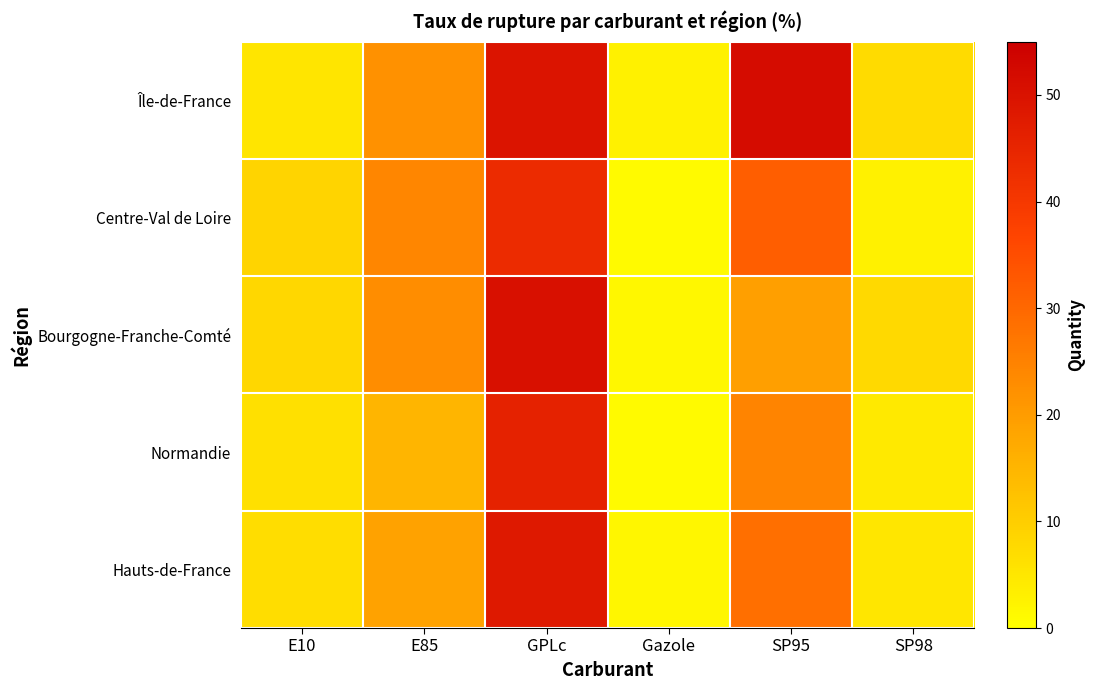

Reading left to right, list all the values displayed in this chart.

Île-de-France: E10=5.3	E85=22.1	GPLc=49.4	Gazole=3.0	SP95=51.5	SP98=7.5
Centre-Val de Loire: E10=8.7	E85=24.2	GPLc=43.2	Gazole=0.9	SP95=31.8	SP98=2.9
Bourgogne-Franche-Comté: E10=8.1	E85=23.0	GPLc=50.6	Gazole=1.5	SP95=19.5	SP98=7.6
Normandie: E10=6.3	E85=15.0	GPLc=45.9	Gazole=0.9	SP95=24.7	SP98=4.5
Hauts-de-France: E10=7.0	E85=18.8	GPLc=48.3	Gazole=1.8	SP95=28.4	SP98=5.1